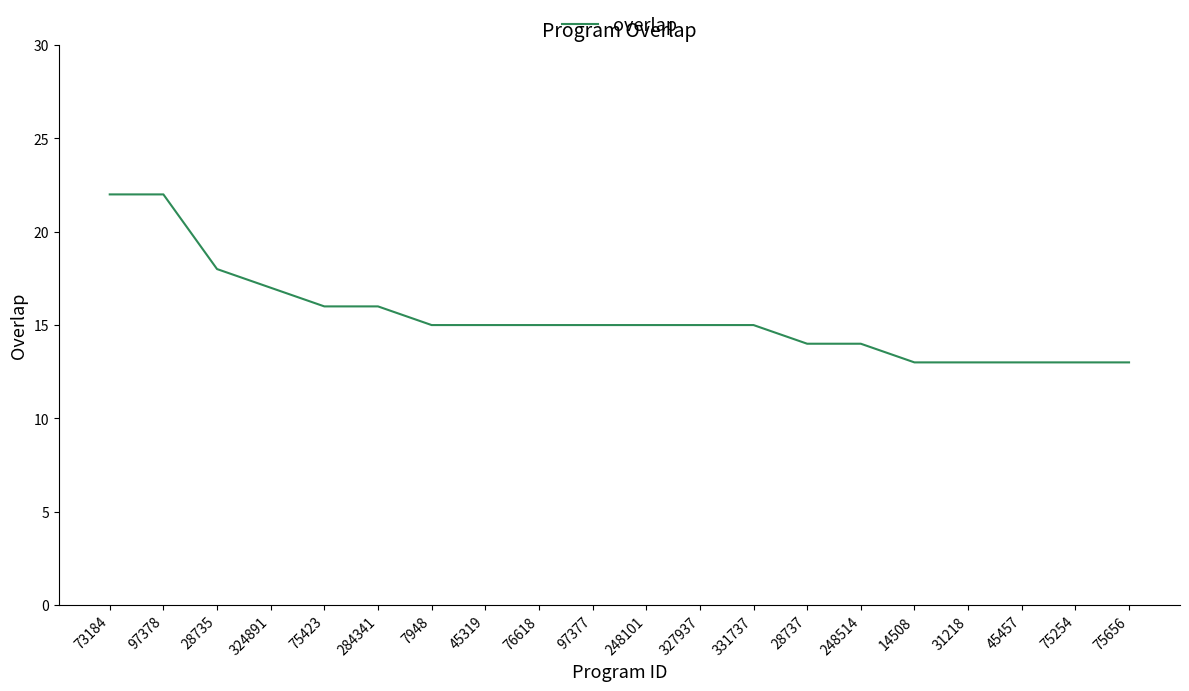

At which label does the data first exceed 15?

73184